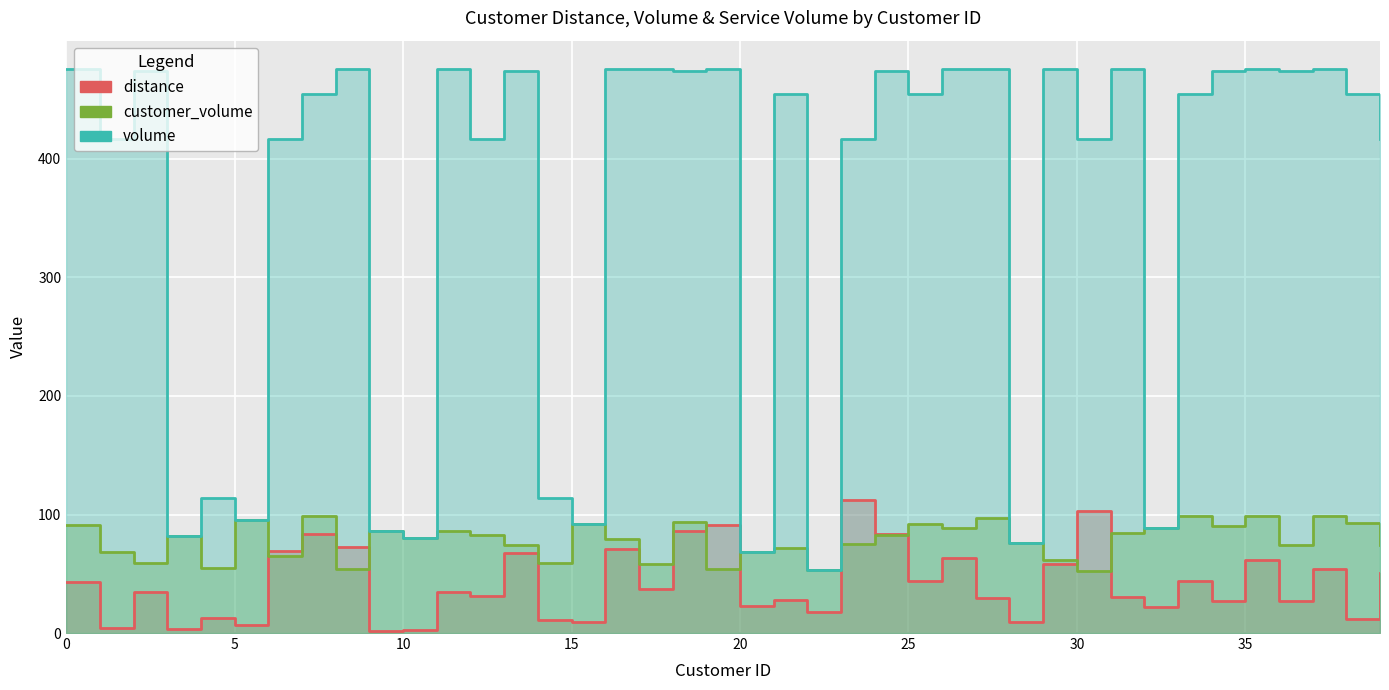

How many series are shown in this chart?

3